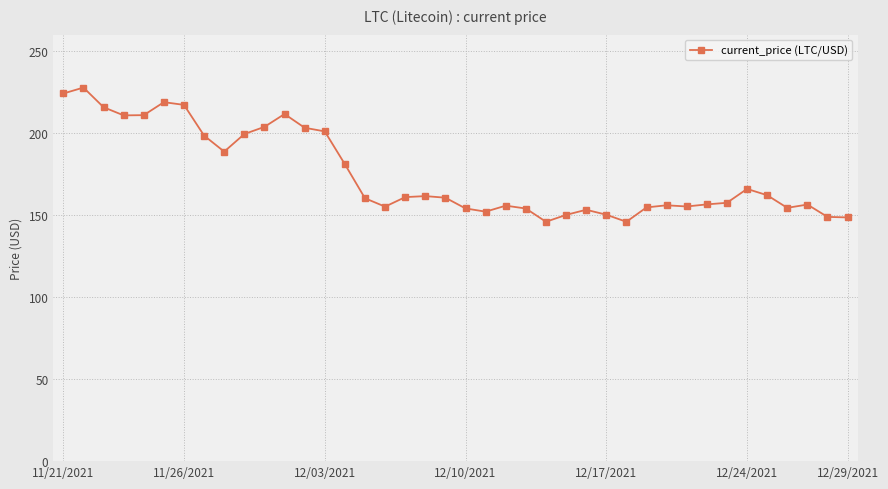

What is the difference between the maximum and second lowest values?

81.8